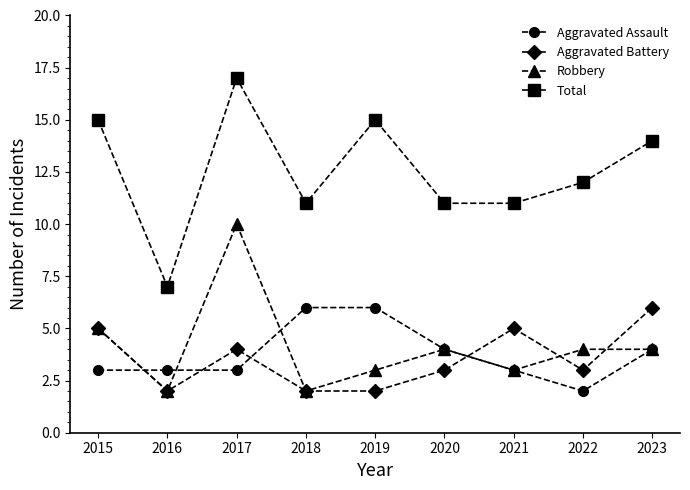

Is the value of Total at 2021 greater than the value of Aggravated Battery at 2016?

Yes